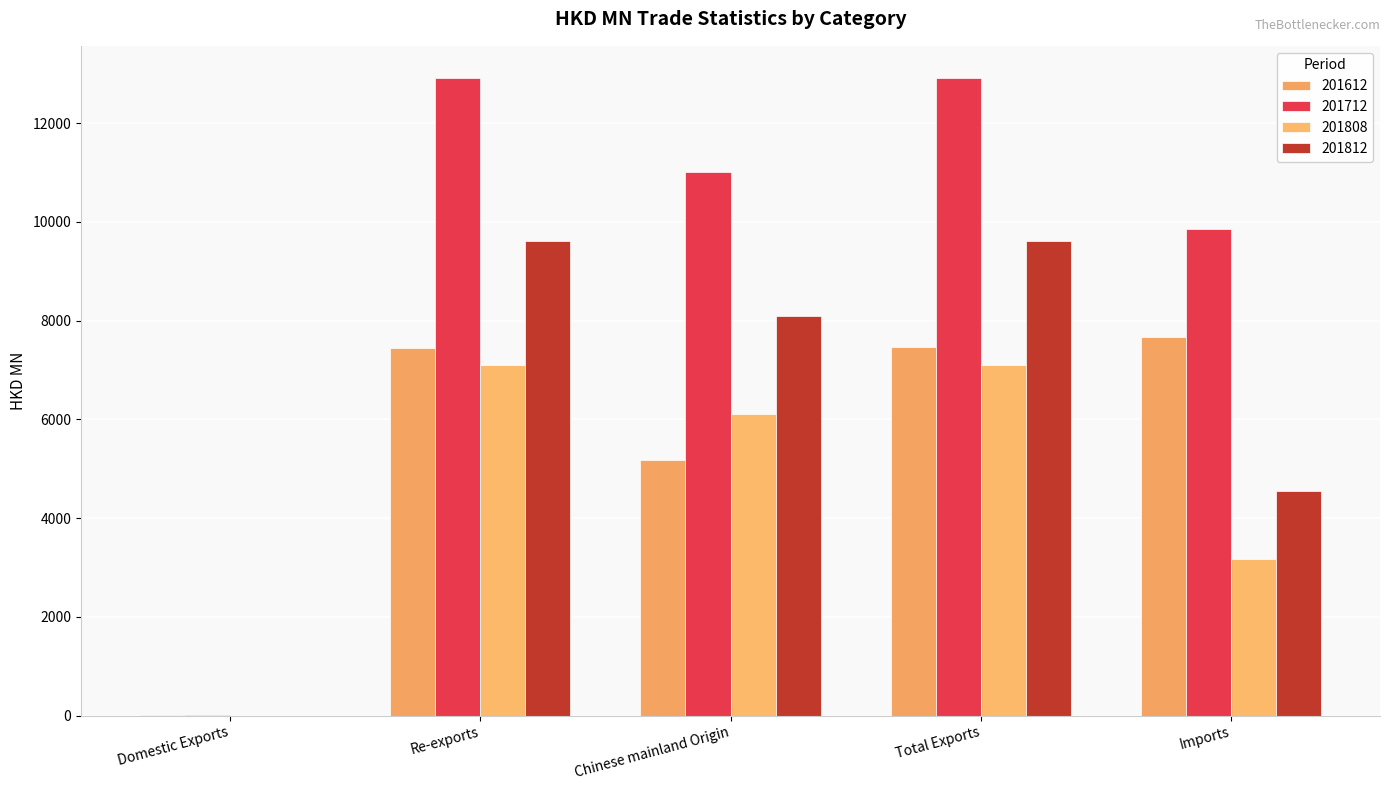

What is the total value across all series at Imports?

25229.5